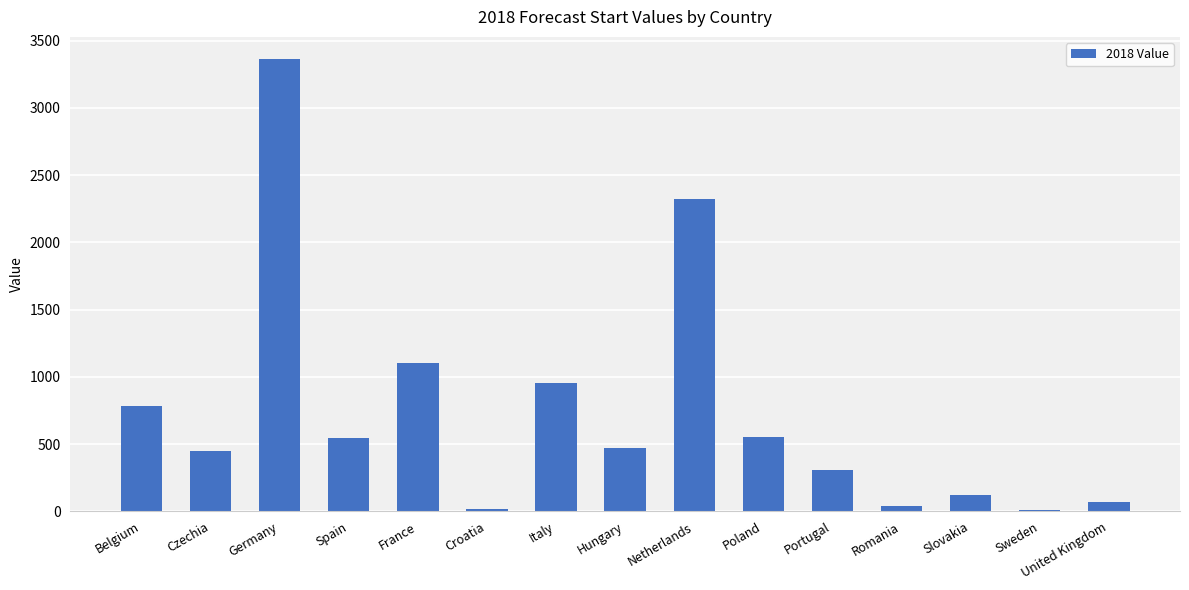

At which category does the chart reach its peak across all series?

Germany